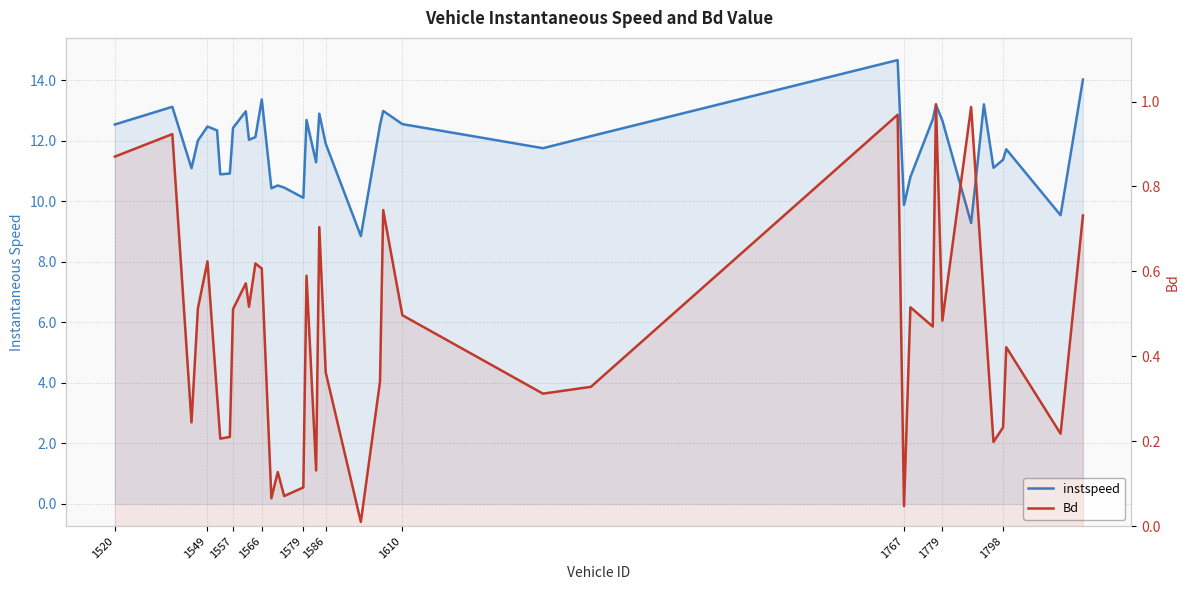

True or false: Bd and instspeed intersect in this chart.

False